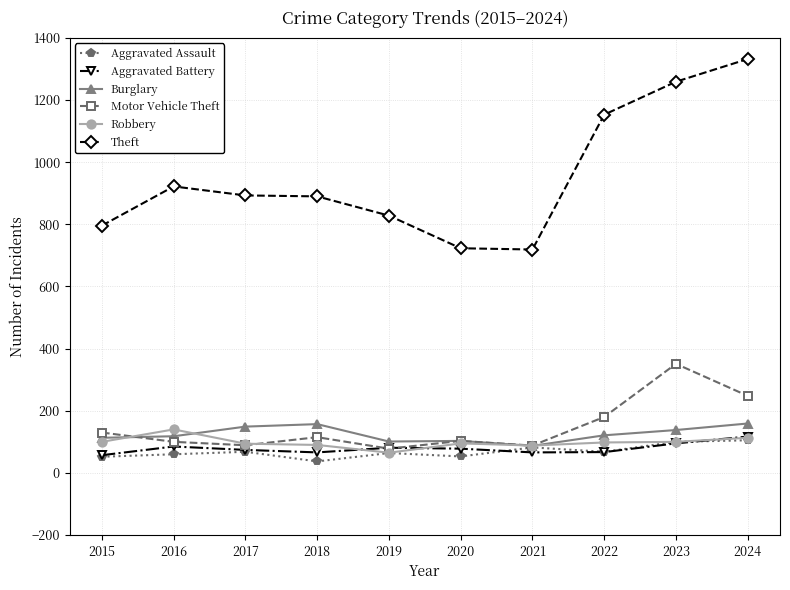

At which label does Aggravated Battery first exceed 78?

2016